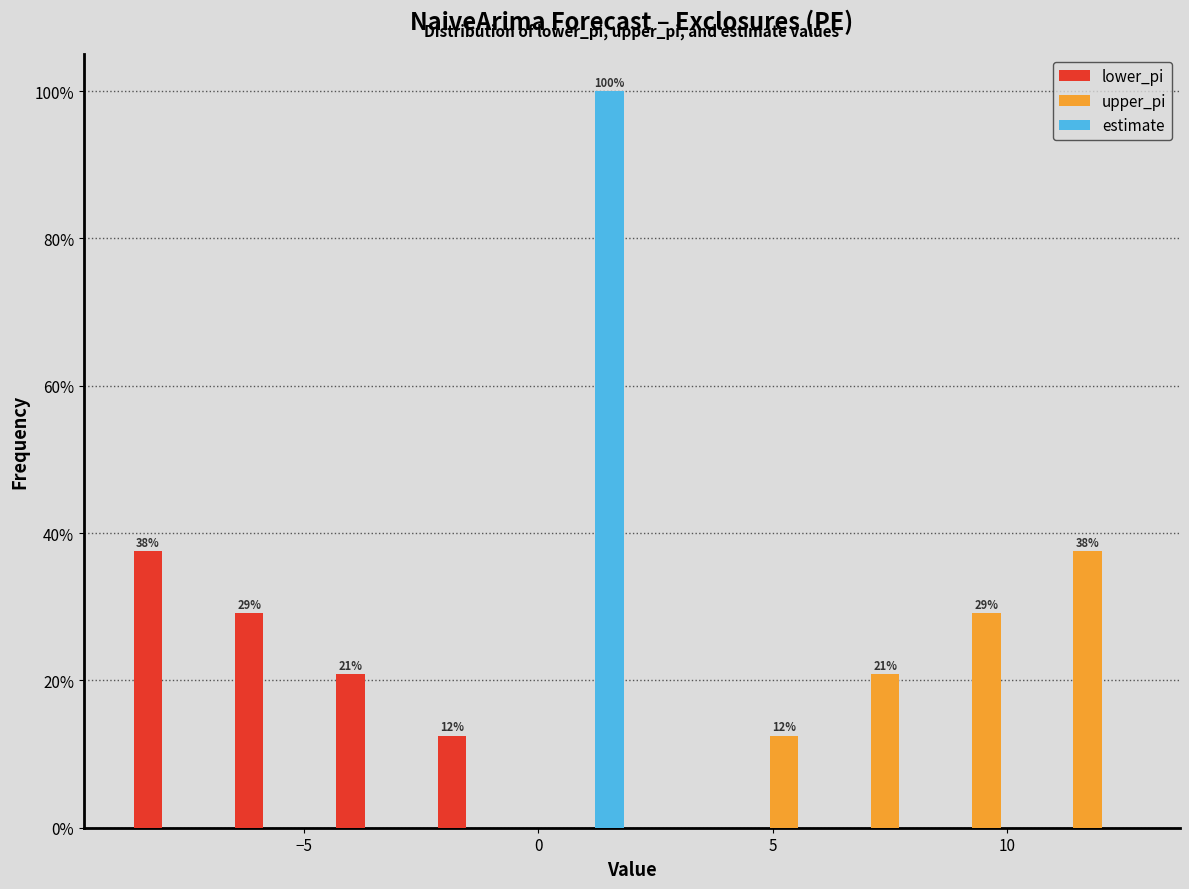

In the lower_pi series, which range on the x-axis has the tallest bar?

-9.0 to -6.5